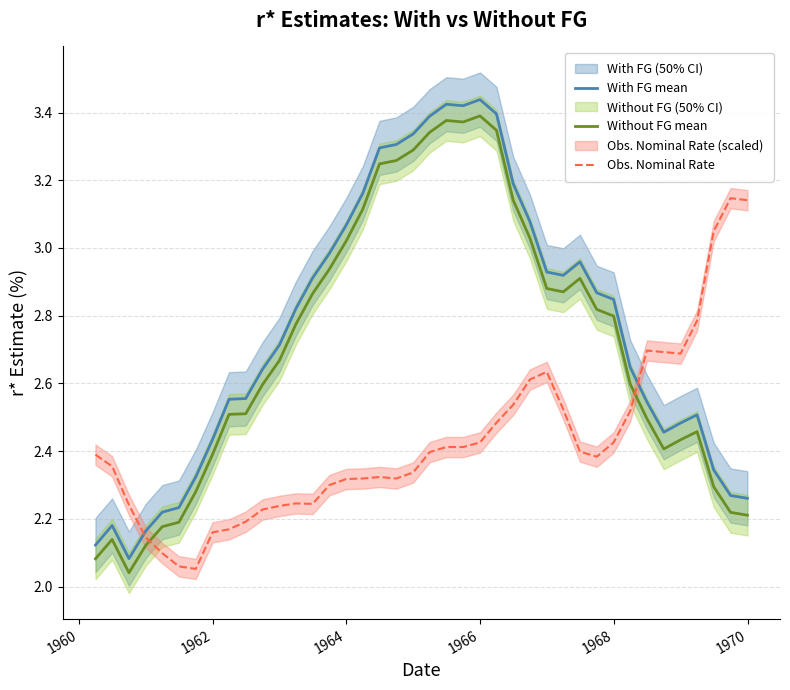

How many times do Without FG mean and Obs. Nominal Rate cross each other?

2